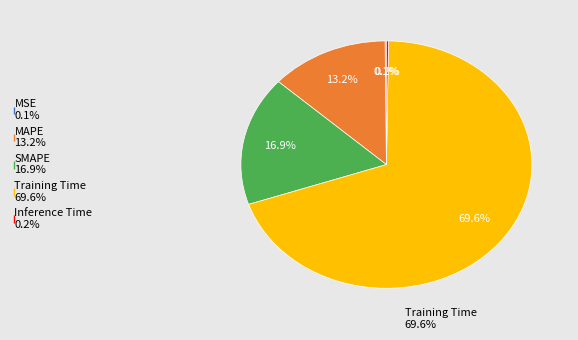

Which category has the biggest portion of the pie?

Training Time